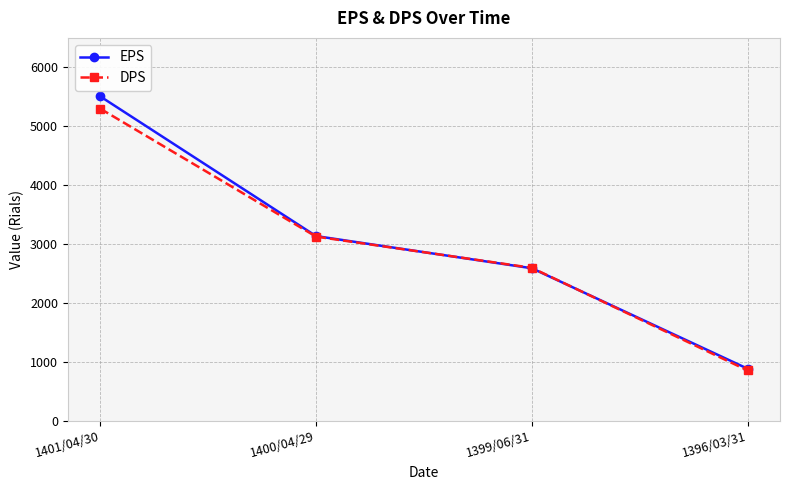

How many distinct data groups are displayed?

2